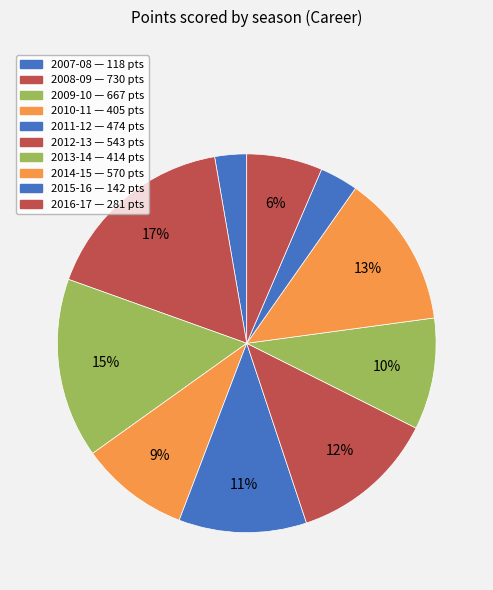

How many slices are in this pie chart?

10